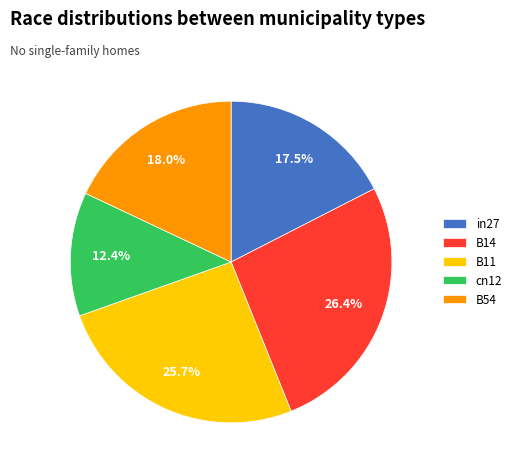

To the nearest percent, what is the difference between the B54 and cn12 slice percentages?

6%